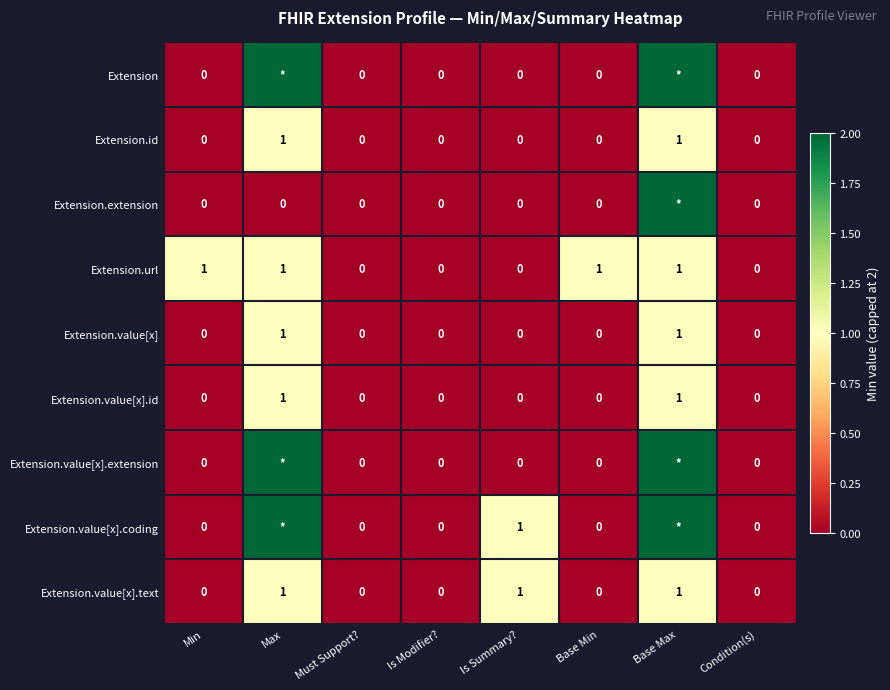

Is the value of Extension.value[x].coding at Base Min greater than the value of Extension.value[x].text at Is Summary??

No